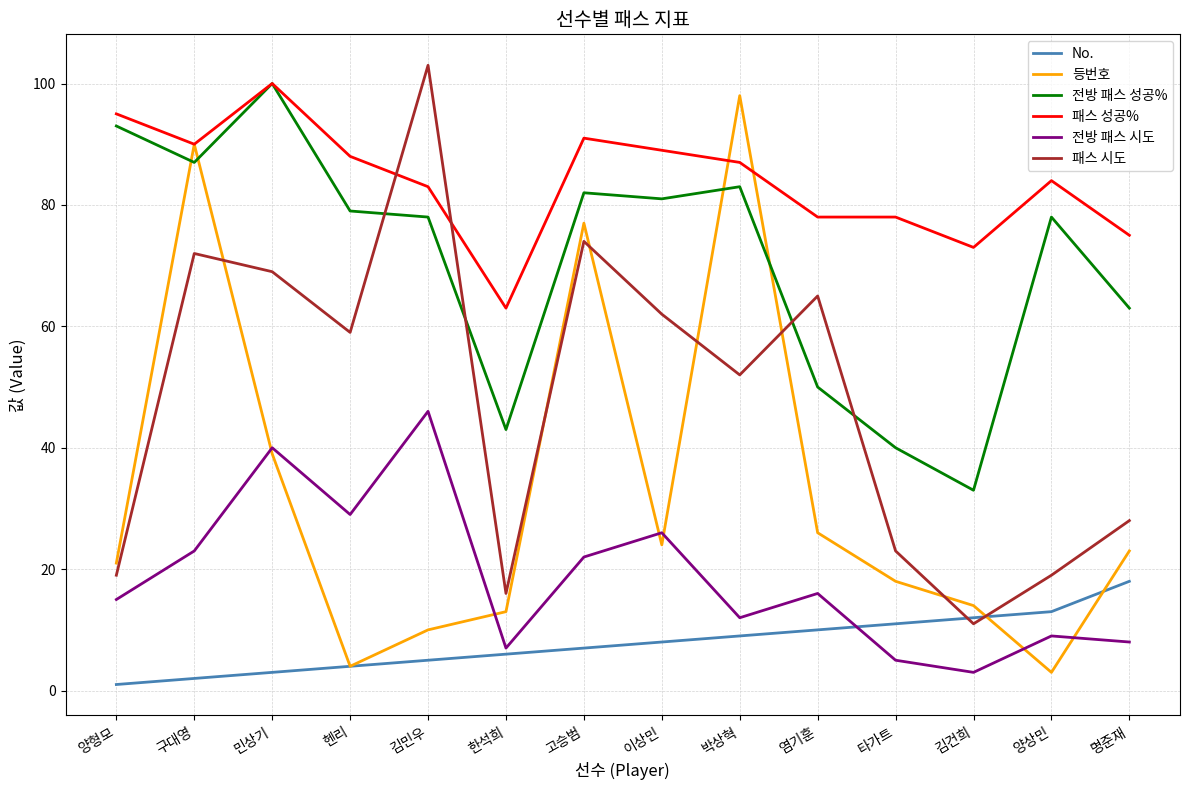

Rank the series at 염기훈 from highest to lowest value.

패스 성공%, 패스 시도, 전방 패스 성공%, 등번호, 전방 패스 시도, No.